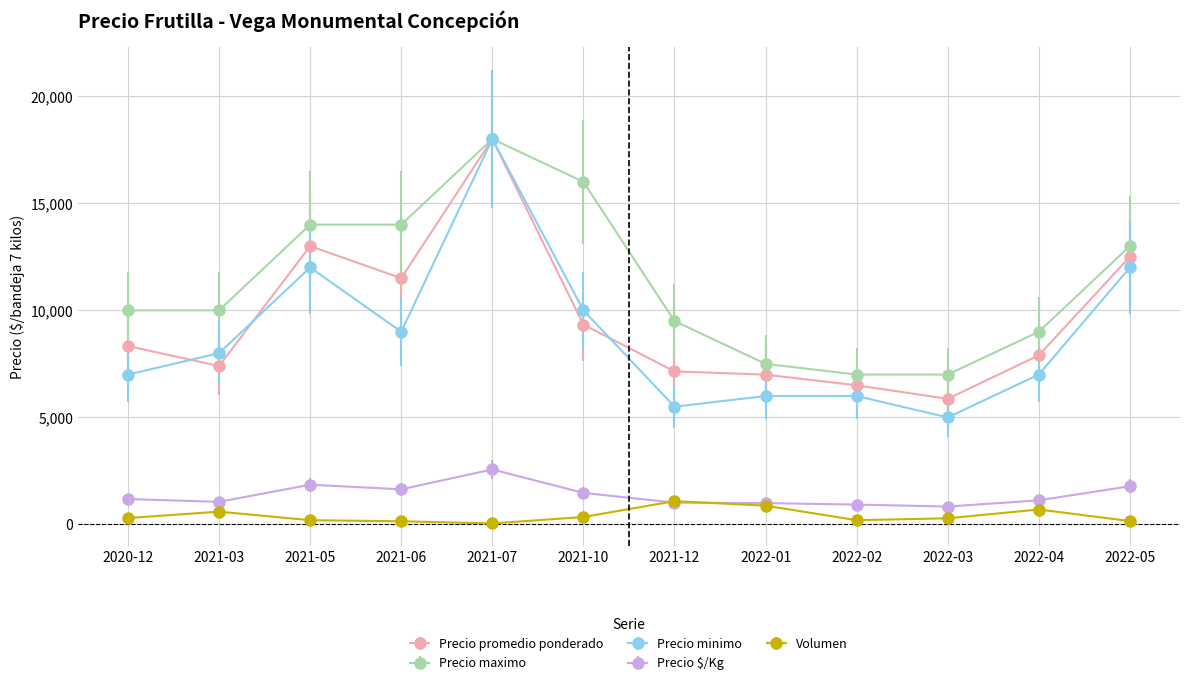

Which category has the highest value across all series?

2021-07